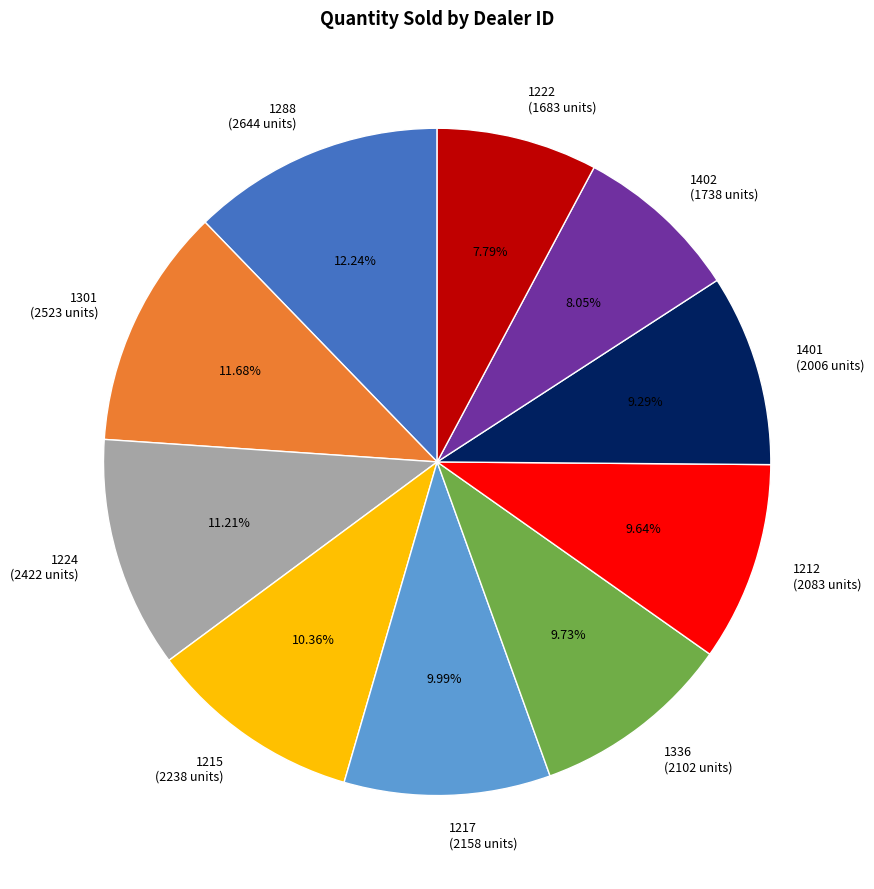

To the nearest percent, what percentage of the pie is 1288?

12%